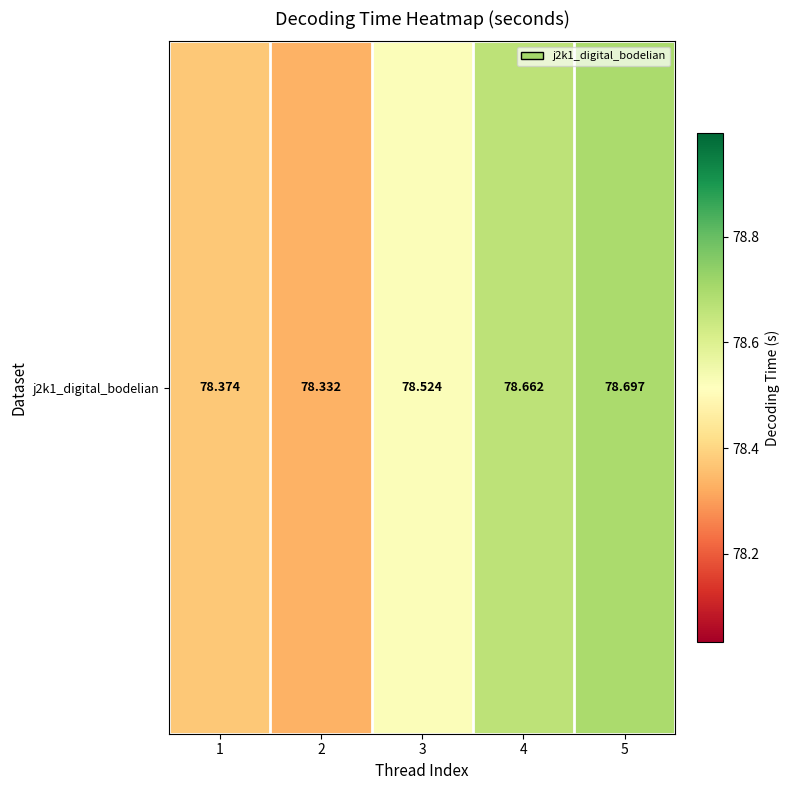

What is the approximate value at 4?

78.7